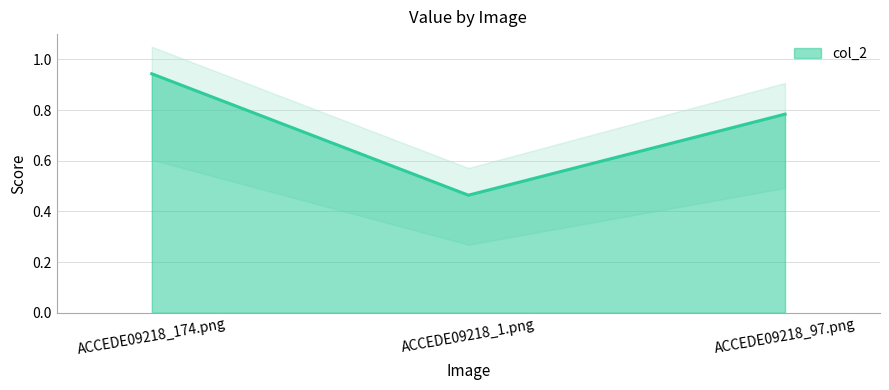

Reading left to right, transcribe all the data shown in this chart.

ACCEDE09218_174.png=0.9	ACCEDE09218_1.png=0.5	ACCEDE09218_97.png=0.8